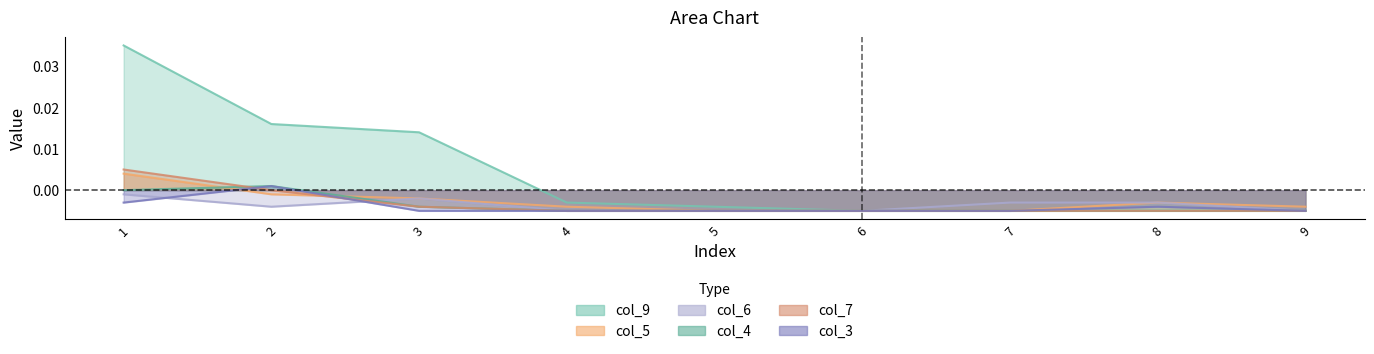

Is it true that col_3 equals -0.0 at 5?

True